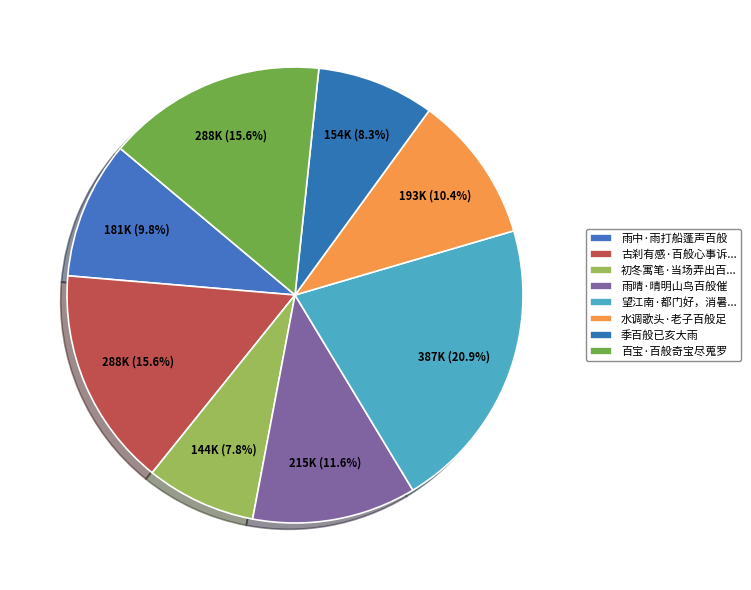

Count the number of slices in the pie.

8